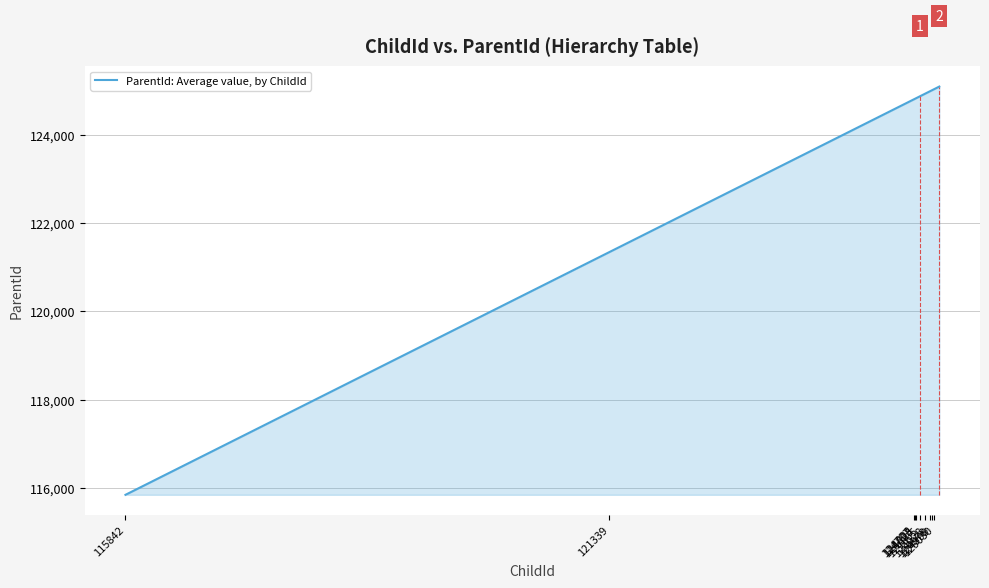

What is the difference between the maximum and minimum values?

9244